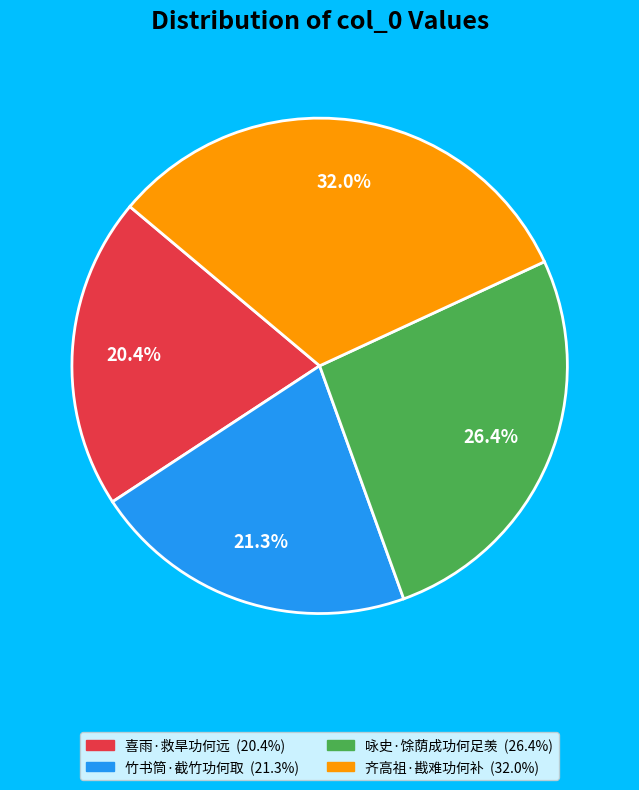

To the nearest percent, what is the difference between the 齐高祖·戡难功何补 and 咏史·馀荫成功何足羡 slice percentages?

6%